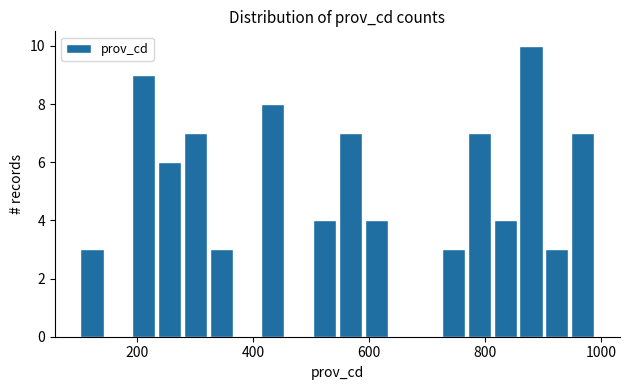

Read against the x-axis, roughly where is the centre of the tallest bar?

880